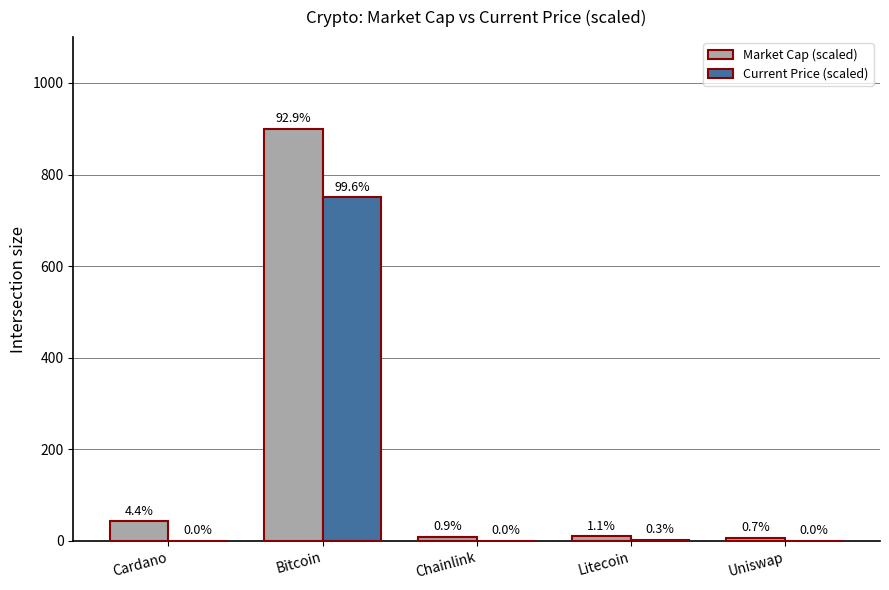

What is the difference between the second highest and second lowest values in the Market Cap (scaled) series?

34.1